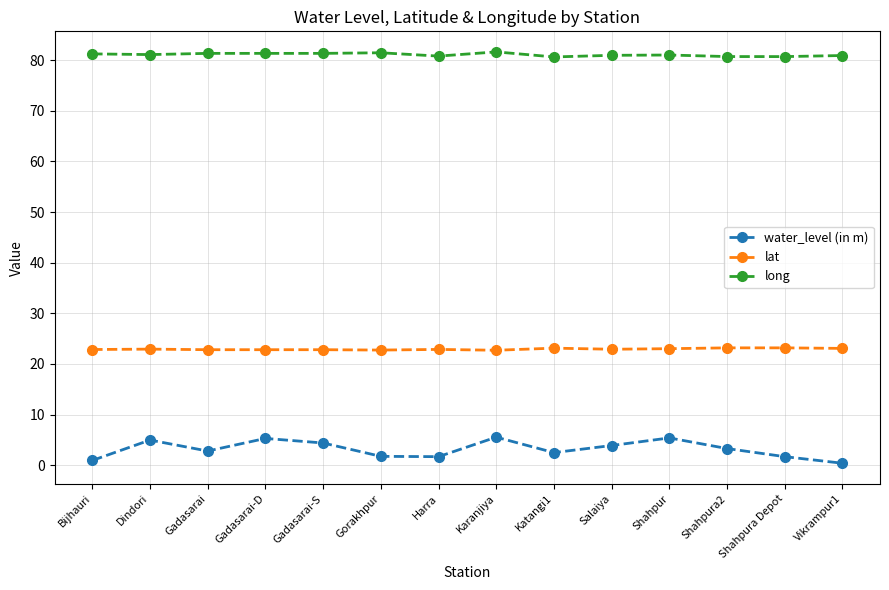

Where is the first local maximum for water_level (in m)?

Dindori